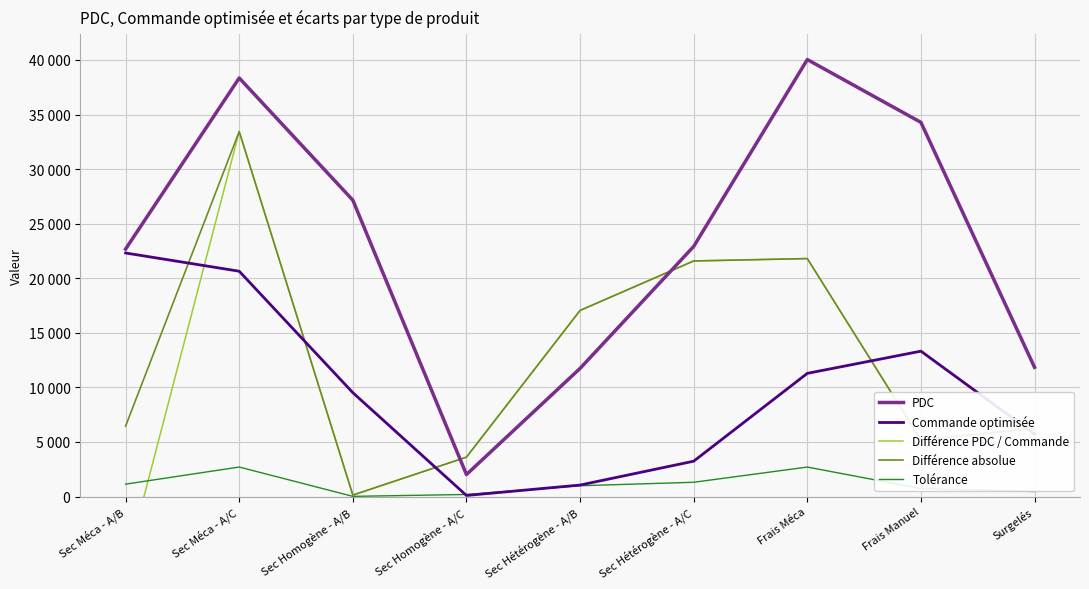

Rank the series by their maximum value, from highest to lowest.

PDC, Différence PDC / Commande, Différence absolue, Commande optimisée, Tolérance